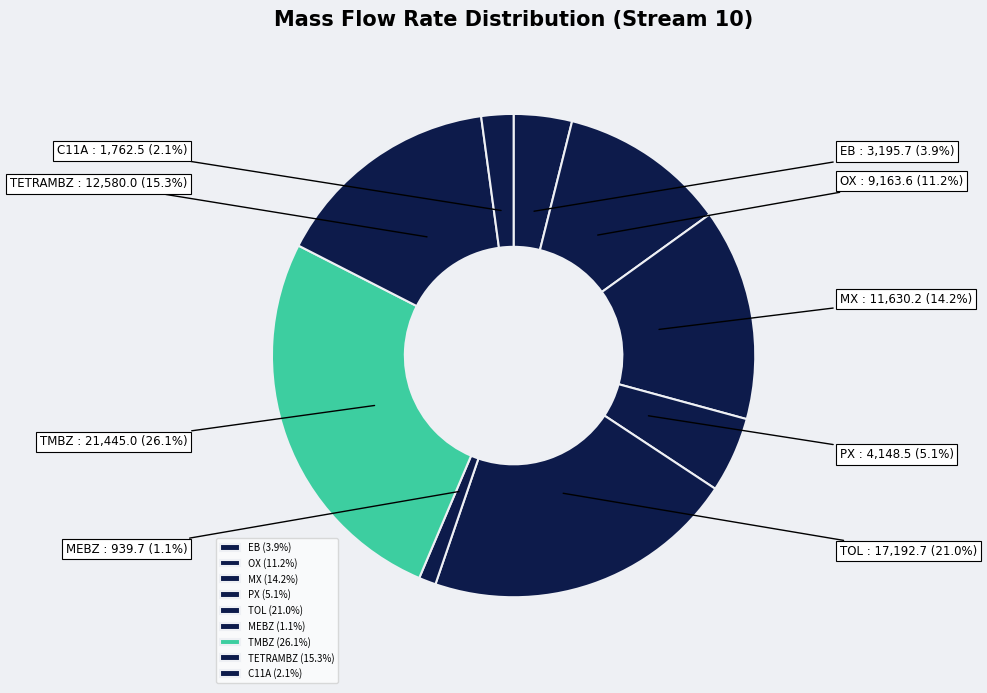

What is the smallest slice in the pie chart?

MEBZ